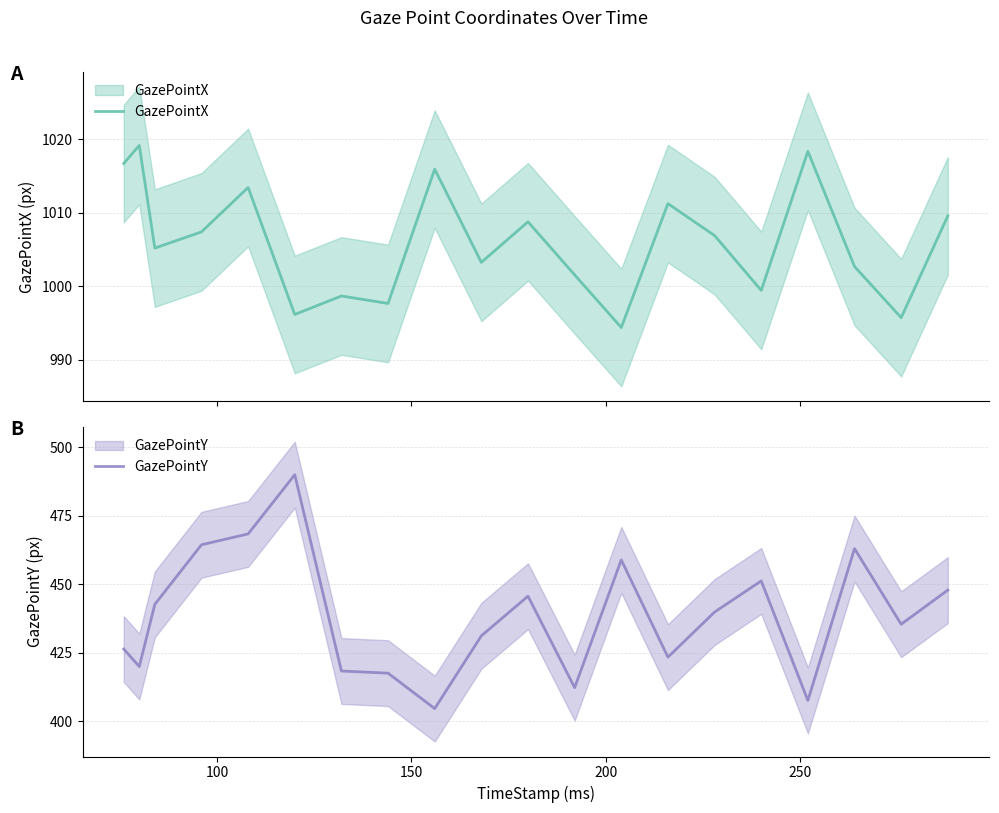

Is the value of GazePointY at 50 greater than the value of GazePointX at 200?

No